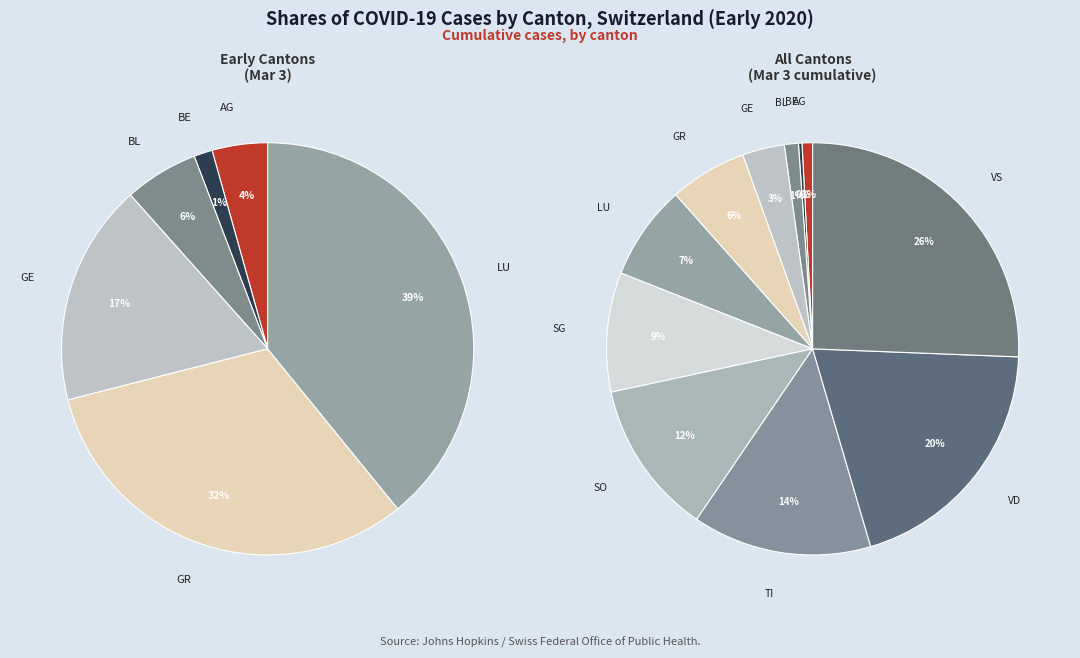

Count the number of slices in the pie.

11